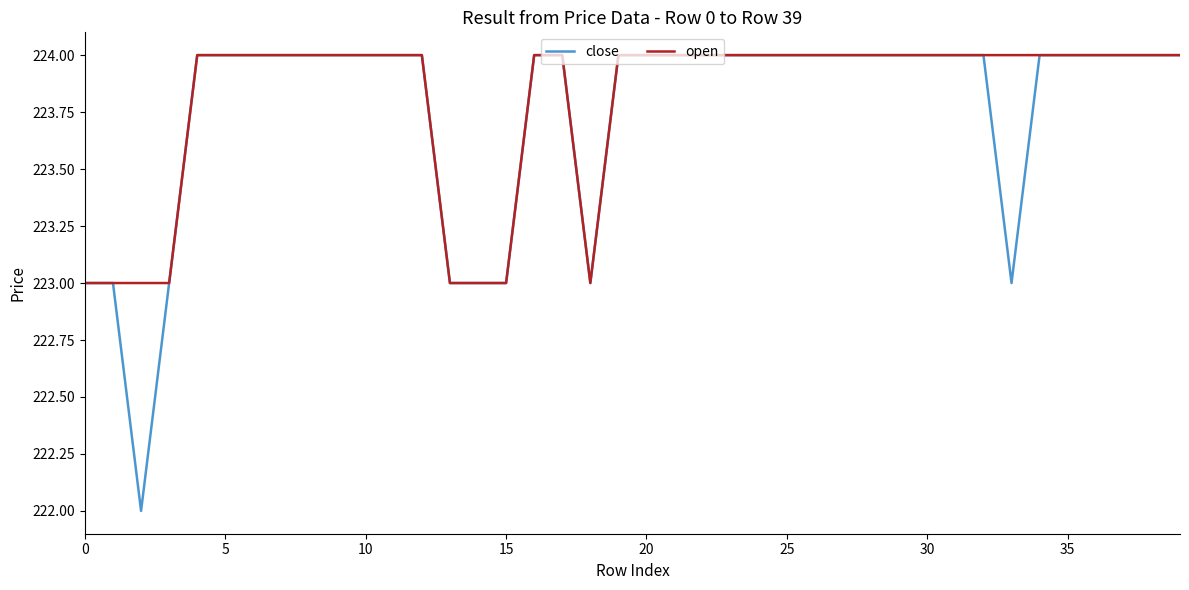

Which series has the largest range (max minus min)?

close